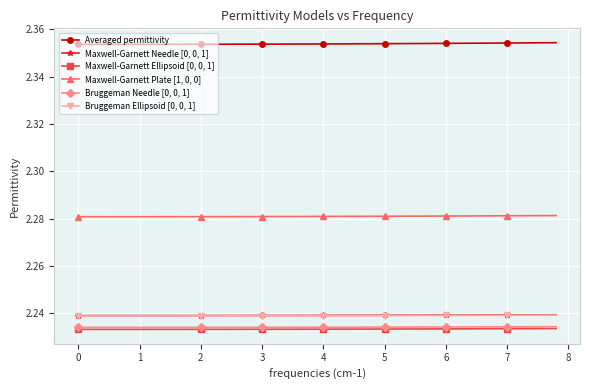

Rank the series by their maximum value, from lowest to highest.

Maxwell-Garnett Ellipsoid [0, 0, 1], Bruggeman Needle [0, 0, 1], Bruggeman Ellipsoid [0, 0, 1], Maxwell-Garnett Needle [0, 0, 1], Maxwell-Garnett Plate [1, 0, 0], Averaged permittivity